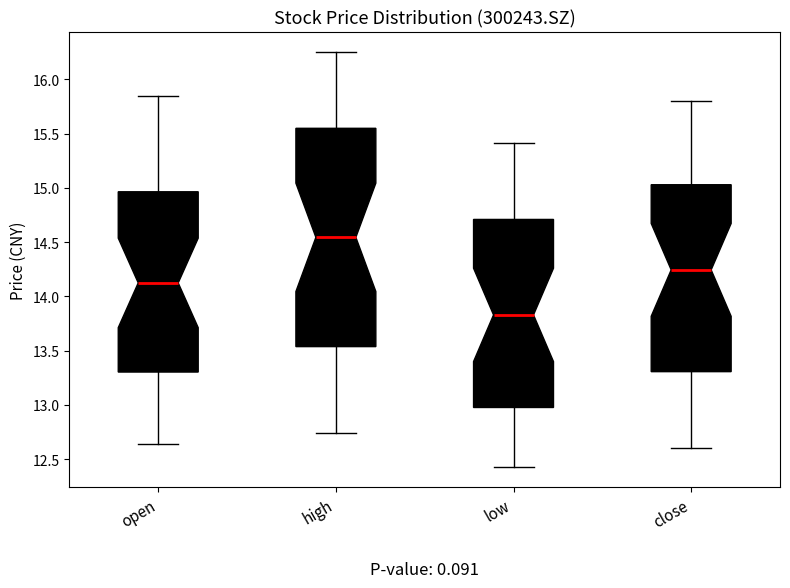

Where is the lower edge of the box for open on the y-axis? The values are not printed on the chart, so give them approximately, as read against the axis.

13.30